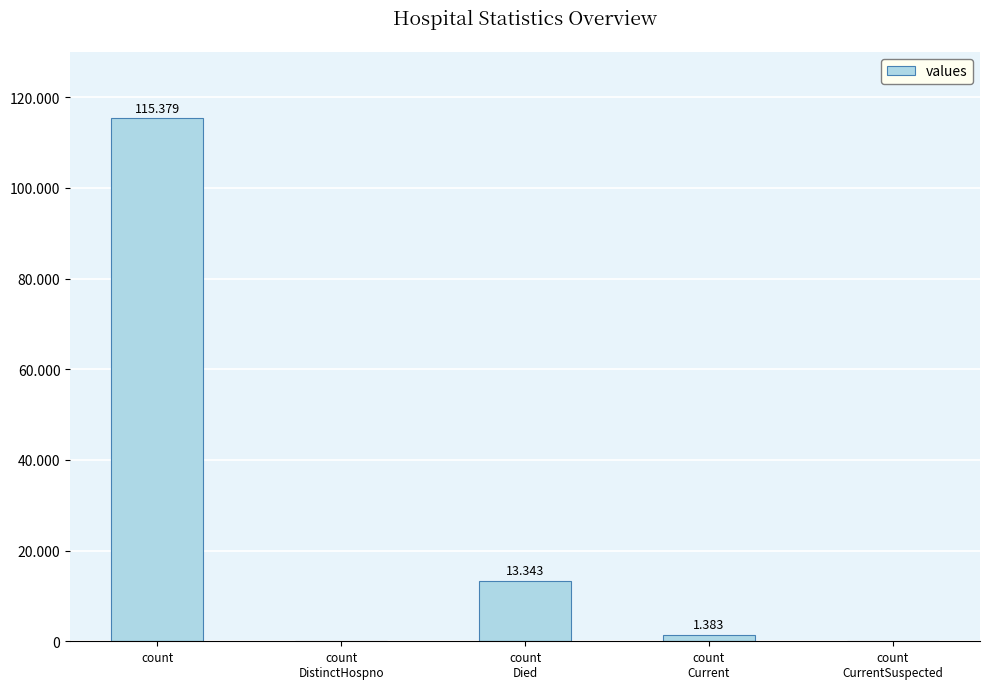

Are the bars horizontal?

No